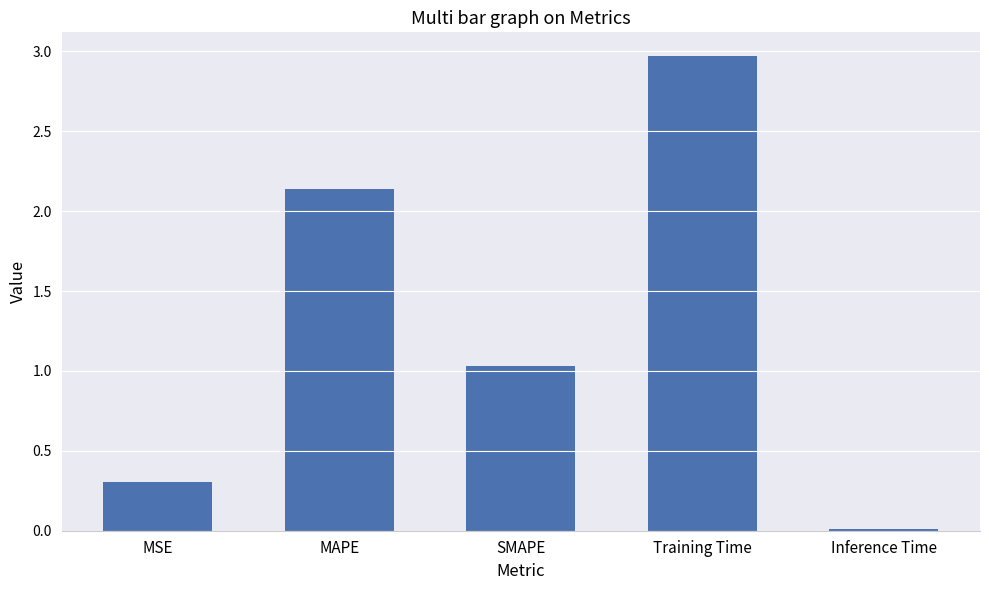

The value at Training Time is 3.0. True or false?

True